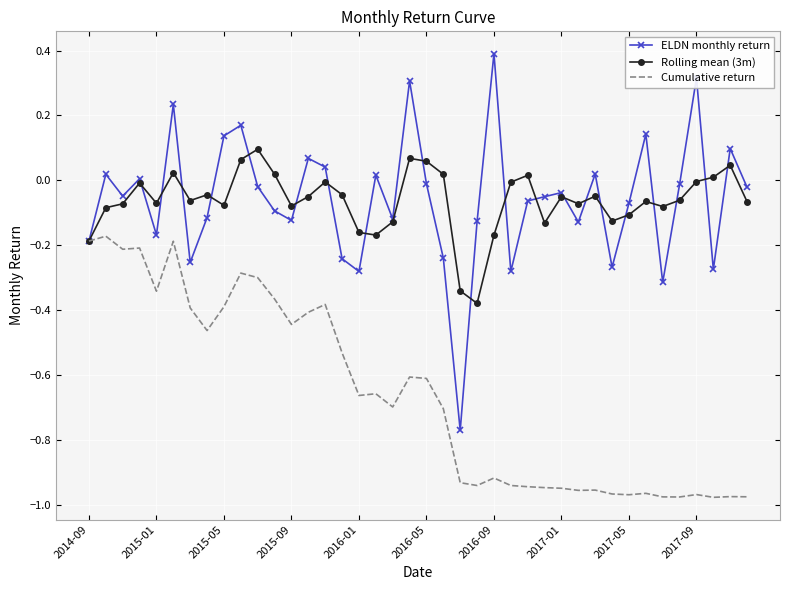

What is the maximum value shown in the chart?

0.4